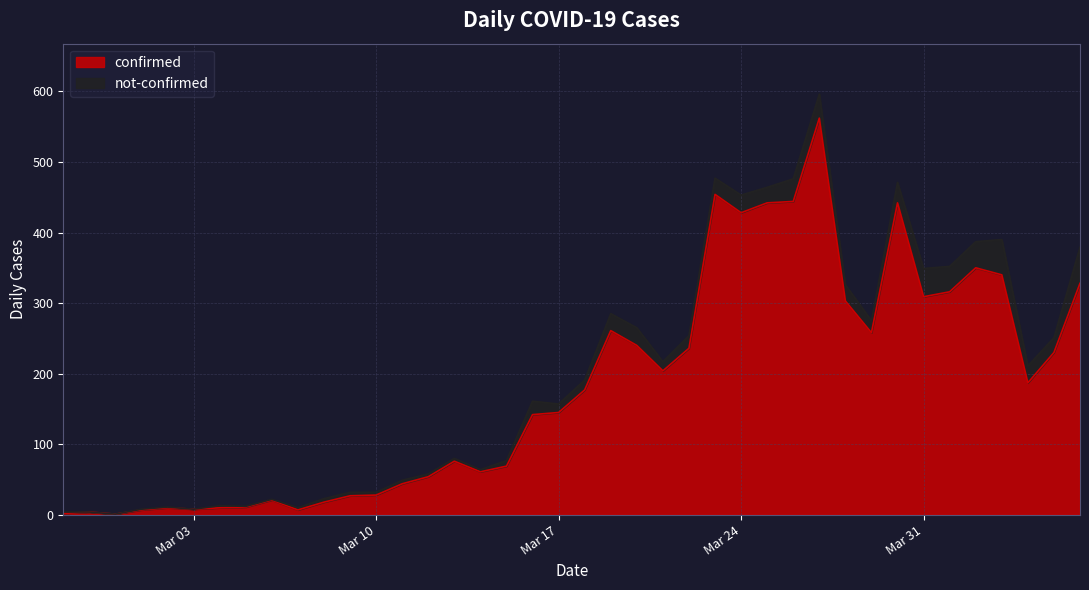

What is the highest value of the confirmed series?

562